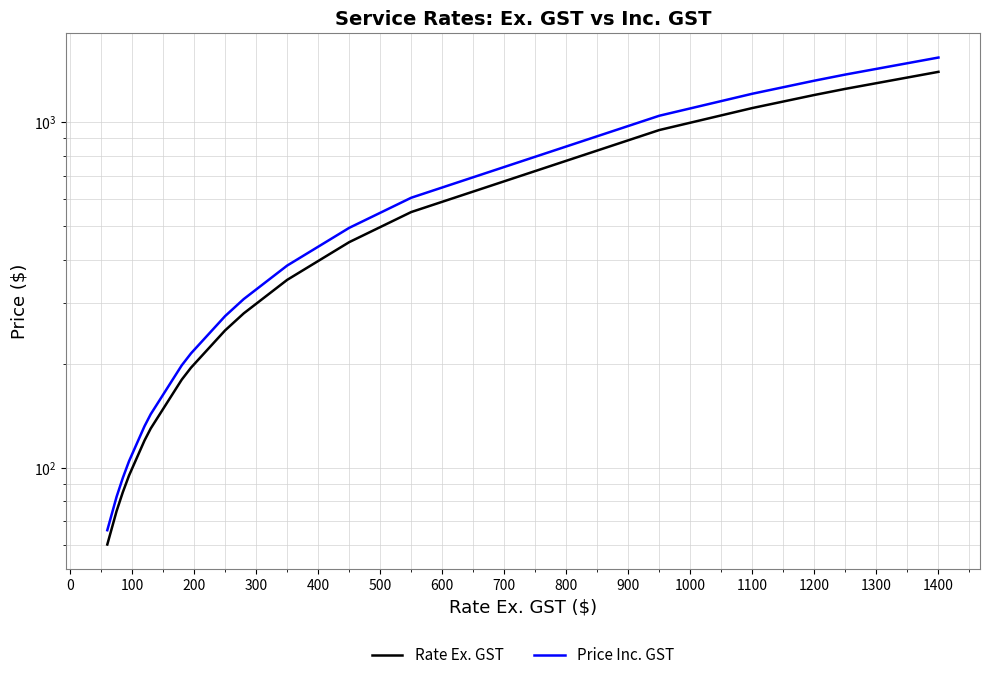

How many values in the Price Inc. GST series are below 198?

13